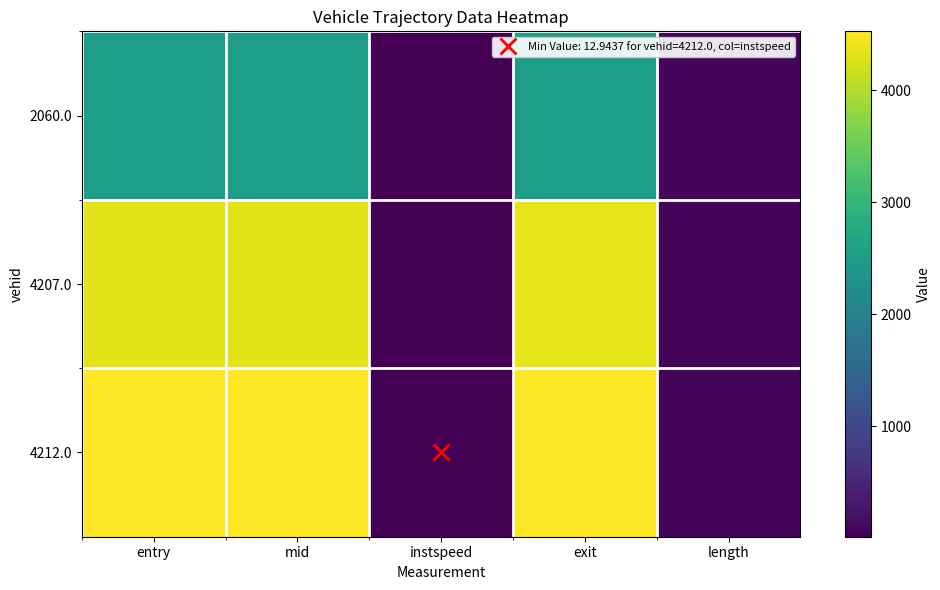

Reading left to right, what are all the values shown in this chart?

2060.0: entry=2539.2	mid=2542.0	instspeed=13.0	exit=2544.8	length=76.6
4207.0: entry=4343.7	mid=4346.4	instspeed=13.3	exit=4349.1	length=76.6
4212.0: entry=4518.7	mid=4521.5	instspeed=12.9	exit=4524.2	length=76.6